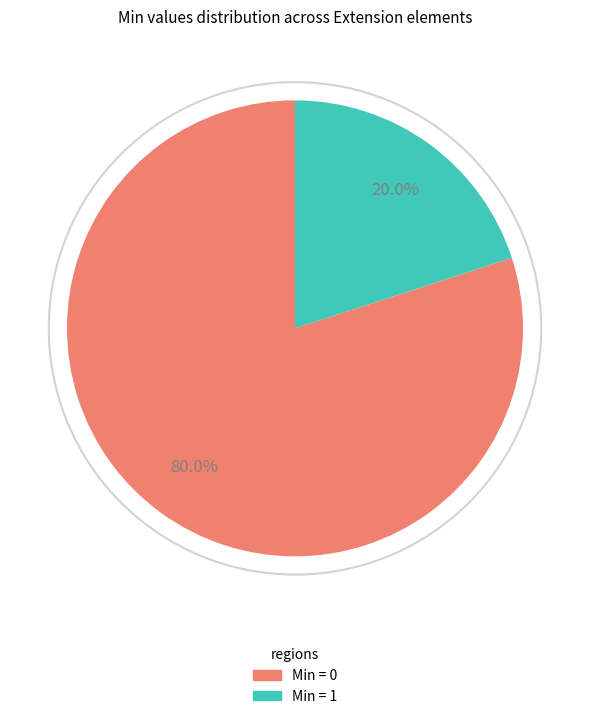

Count the number of slices in the pie.

2